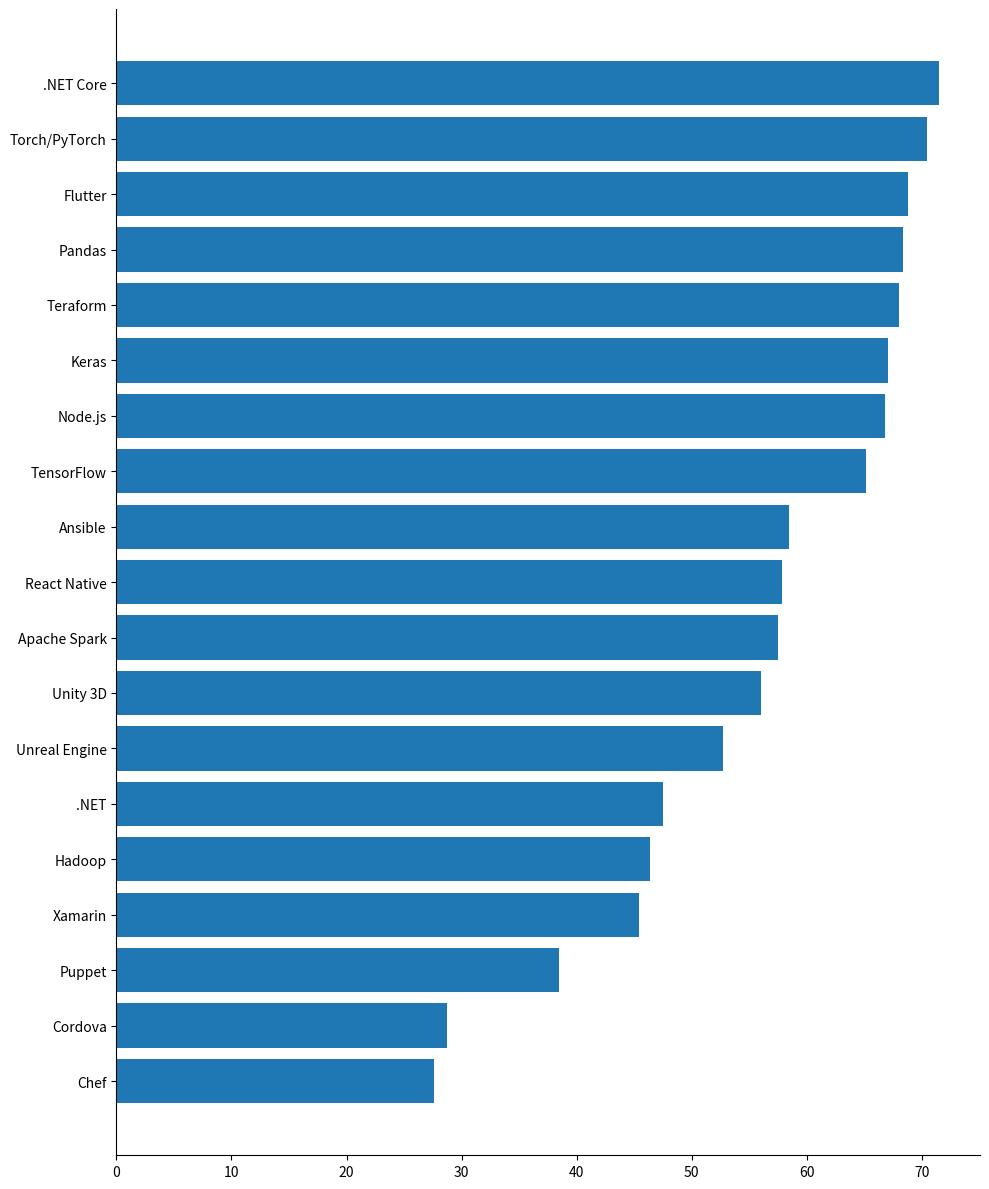

What is the sum of all values?

1063.0